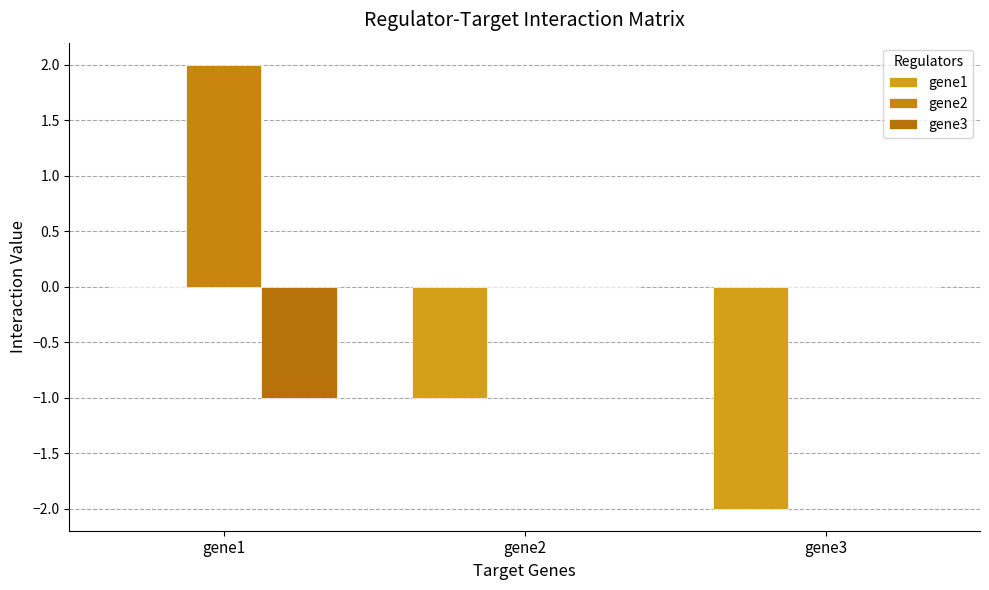

Reading left to right, list all the values displayed in this chart.

gene1: gene1=0	gene2=-1	gene3=-2
gene2: gene1=2	gene2=0	gene3=0
gene3: gene1=-1	gene2=0	gene3=0